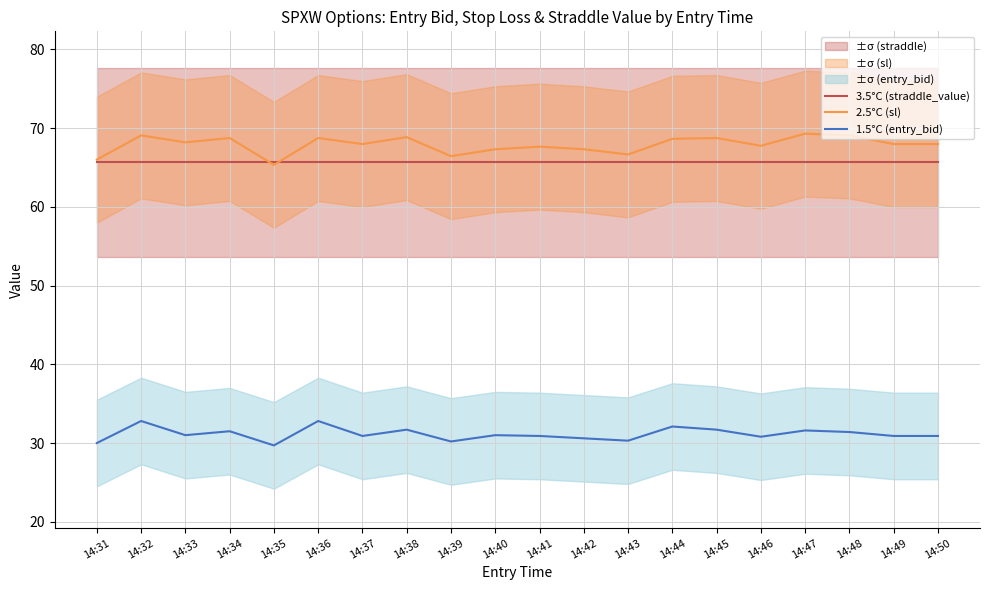

True or false: 1.5°C (entry_bid) and 2.5°C (sl) cross at least once.

False